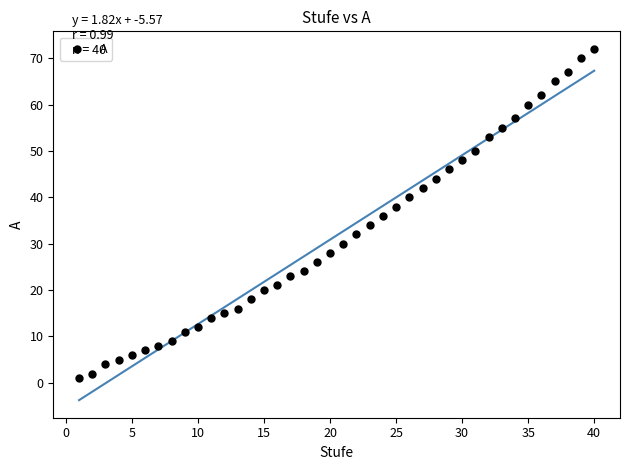

What is the range of Y values (max minus min)?

71